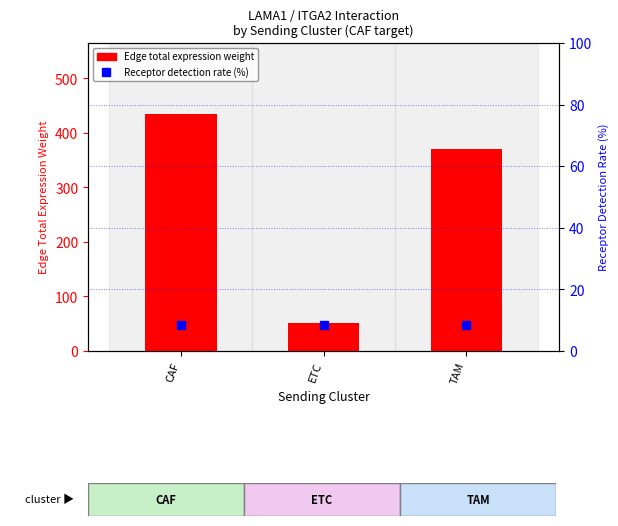

Which series has the largest Y range (max minus min)?

Edge total expression weight